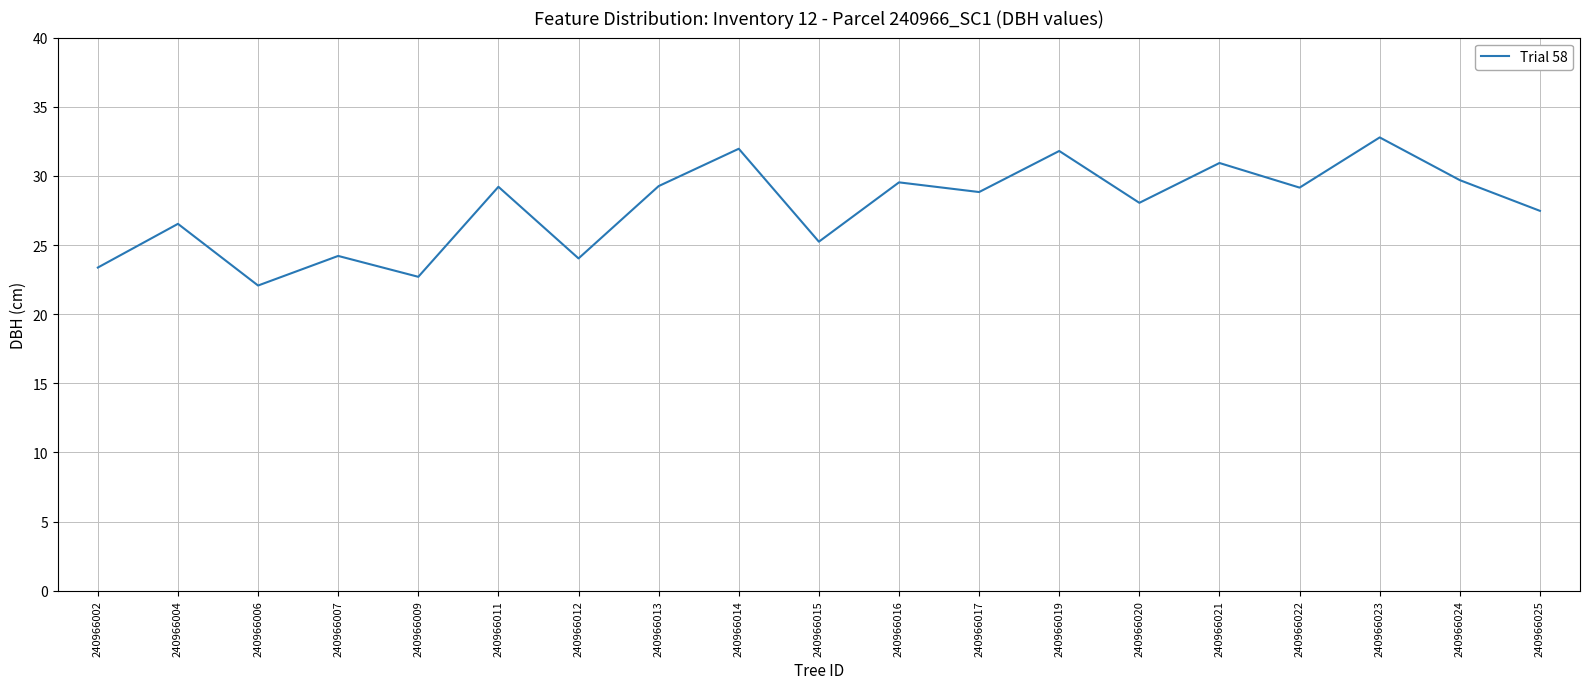

Which label corresponds to the smallest value in the chart?

240966006